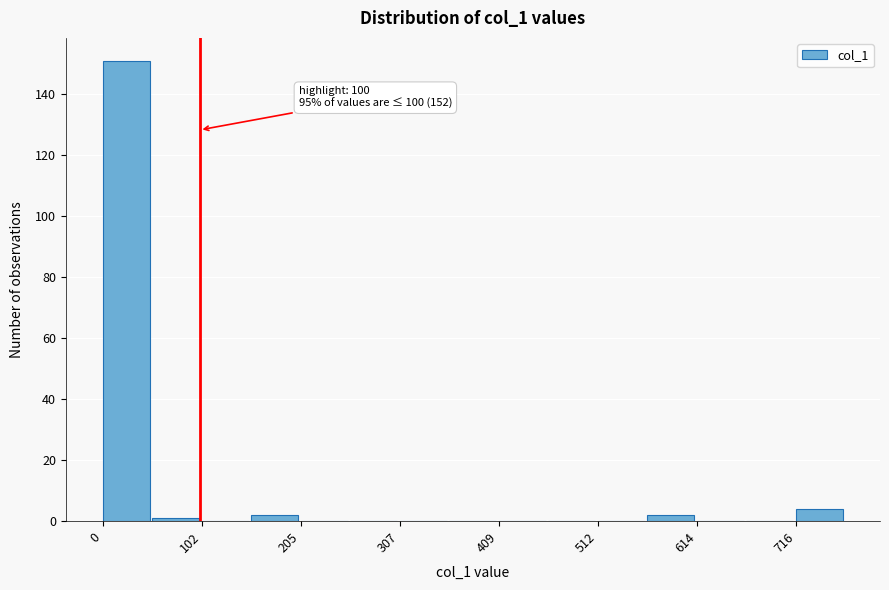

Around what value on the x-axis is the tallest bar? Give the approximate position of its centre, as read against the axis.

20